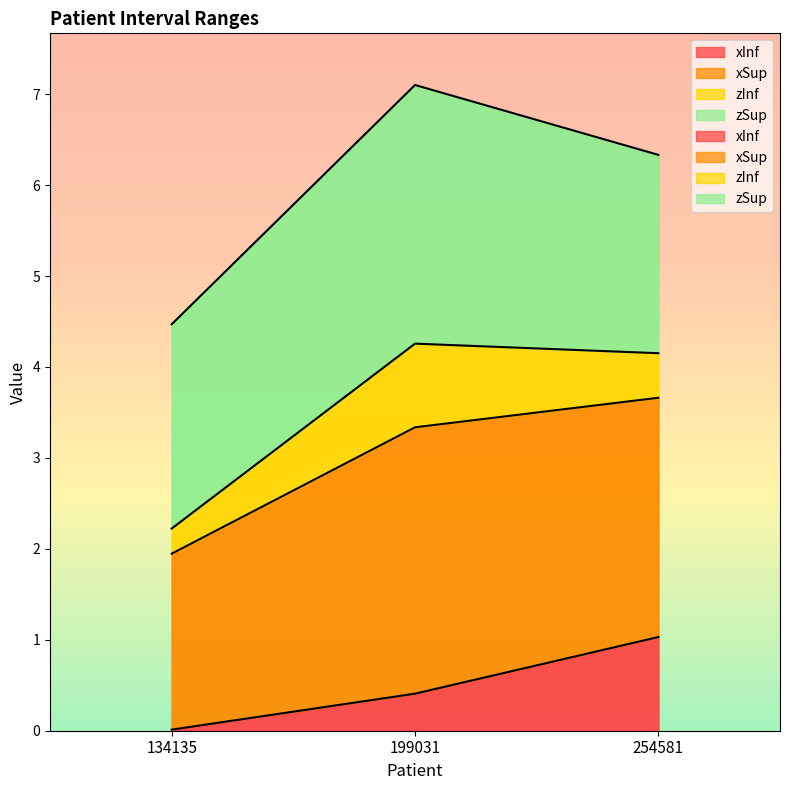

The value of xInf at 199031 is 0.6. True or false?

False